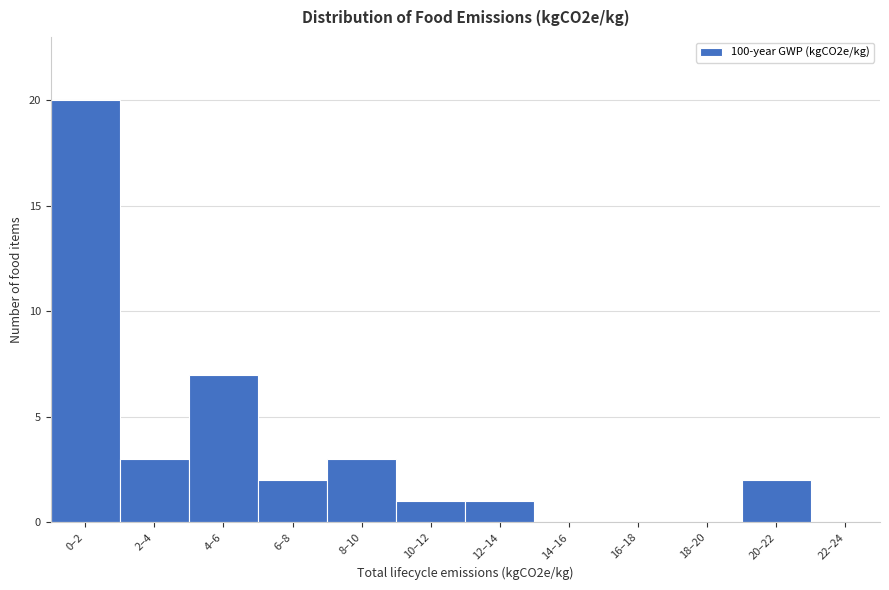

Reading left to right, what are all the values shown in this chart?

0–2=20	2–4=3	4–6=7	6–8=2	8–10=3	10–12=1	12–14=1	14–16=0	16–18=0	18–20=0	20–22=2	22–24=0